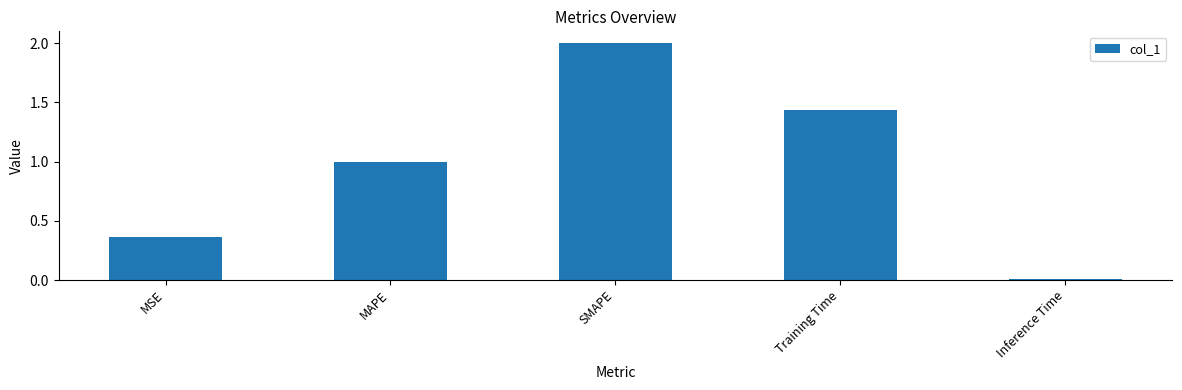

What is the label of the 2nd bar from the right?

Training Time